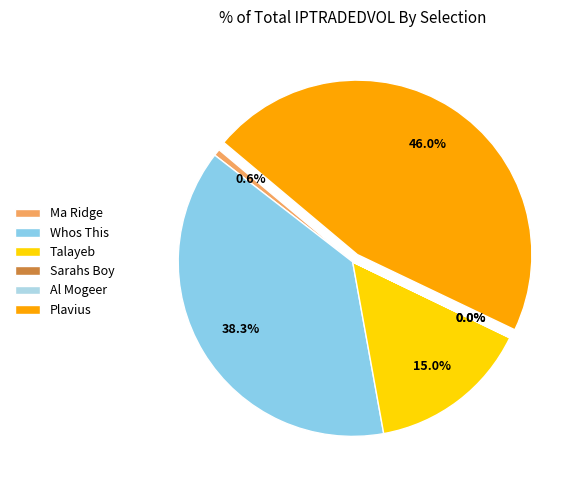

What is the smallest slice in the pie chart?

Sarahs Boy